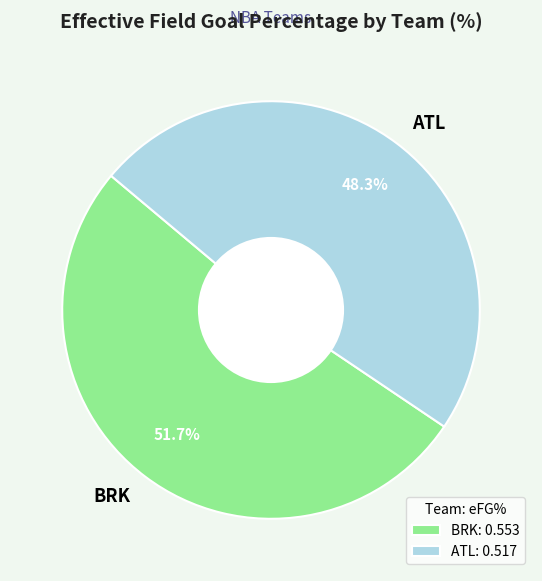

How many slices are in this pie chart?

2